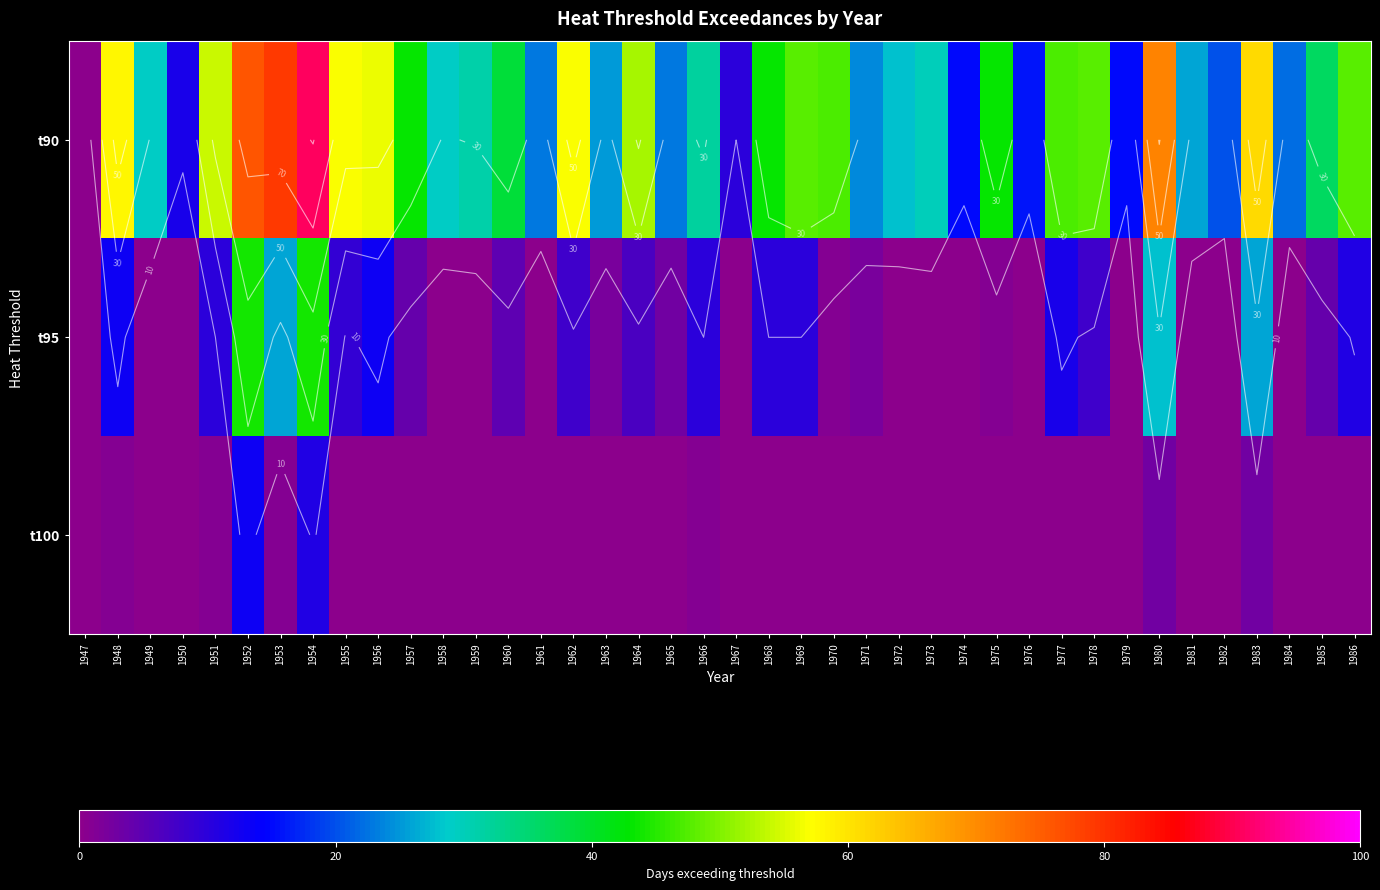

Which series has the largest total across all categories?

t90